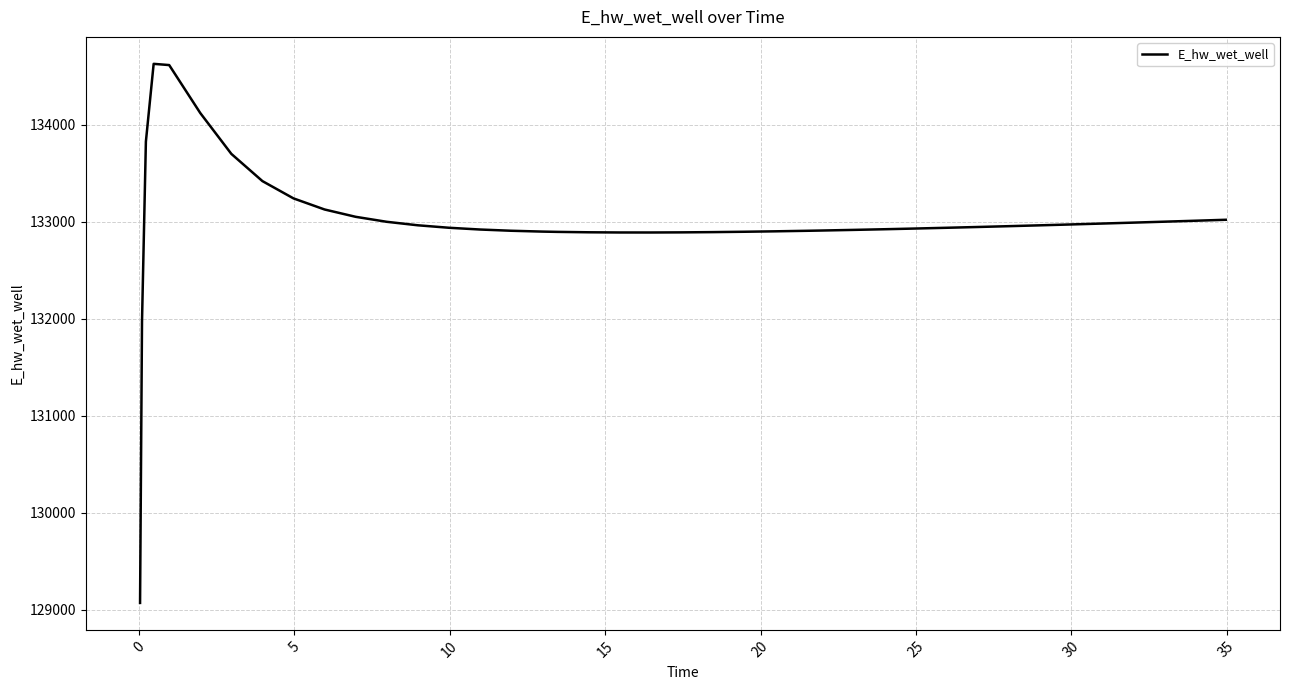

What is the maximum value shown in the chart?

134628.1